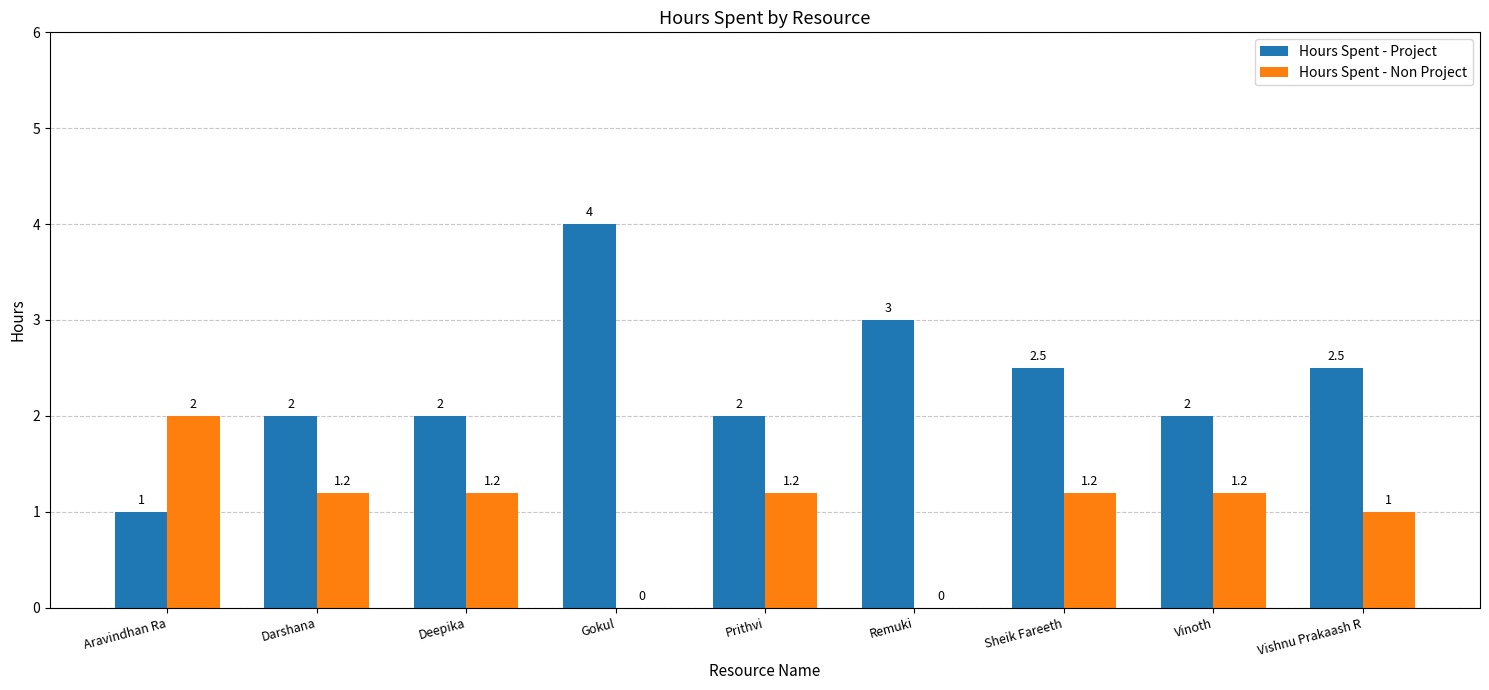

Which series has the widest spread of values?

Hours Spent - Project